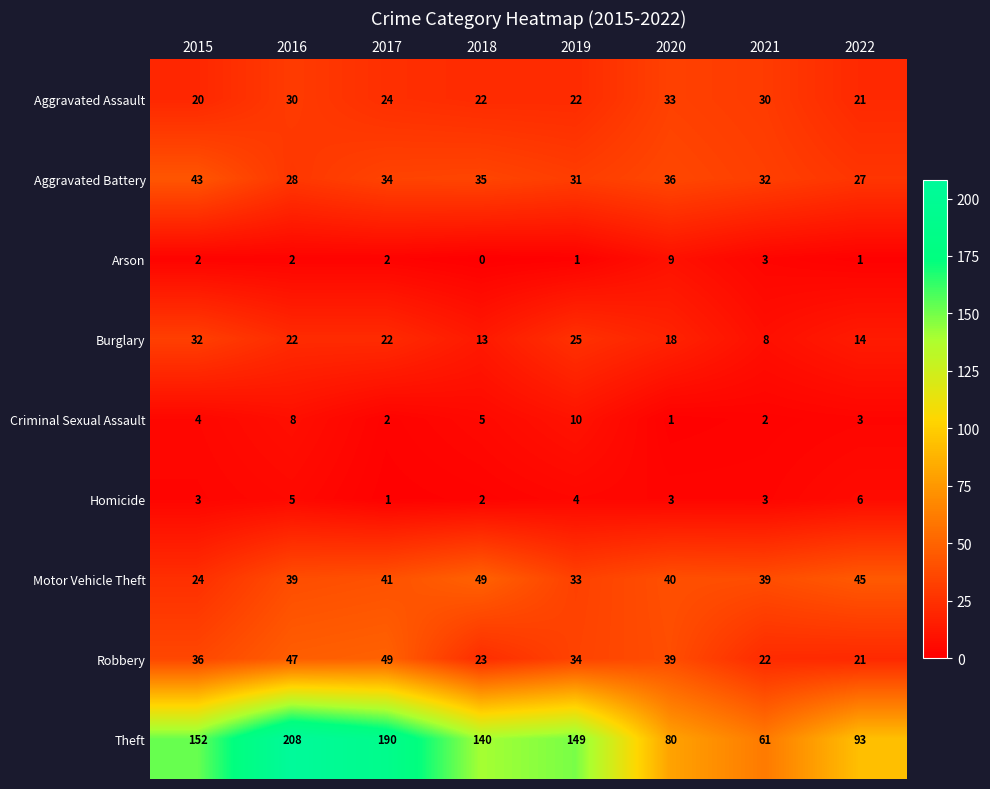

What is the sum of all Aggravated Battery values?

266